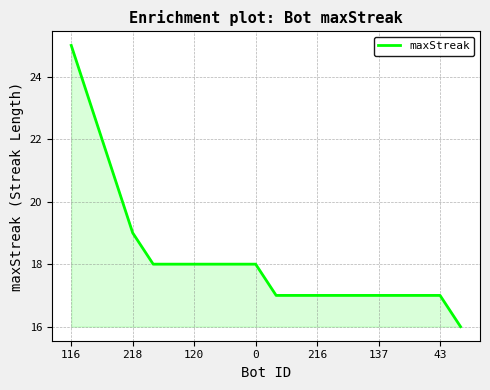

Reading left to right, what are all the values shown in this chart?

25	23	21	19	18	18	18	18	18	18	17	17	17	17	17	17	17	17	17	16